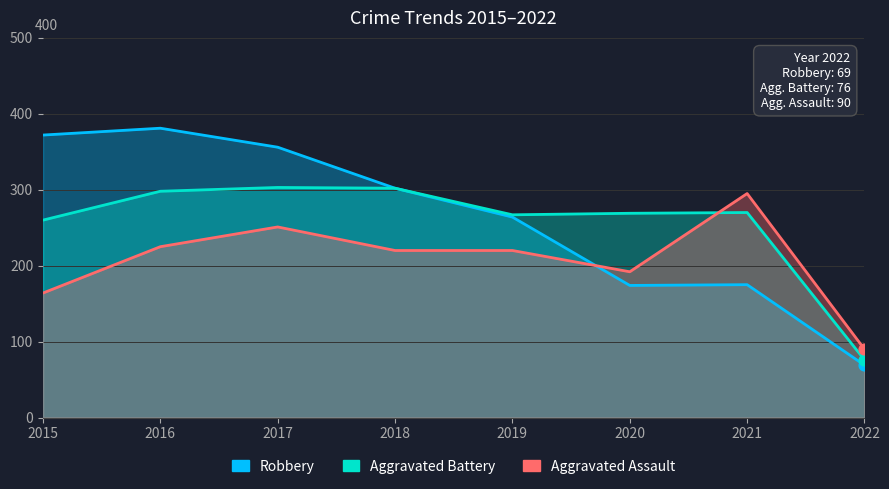

Which series contains the highest Y value?

Robbery